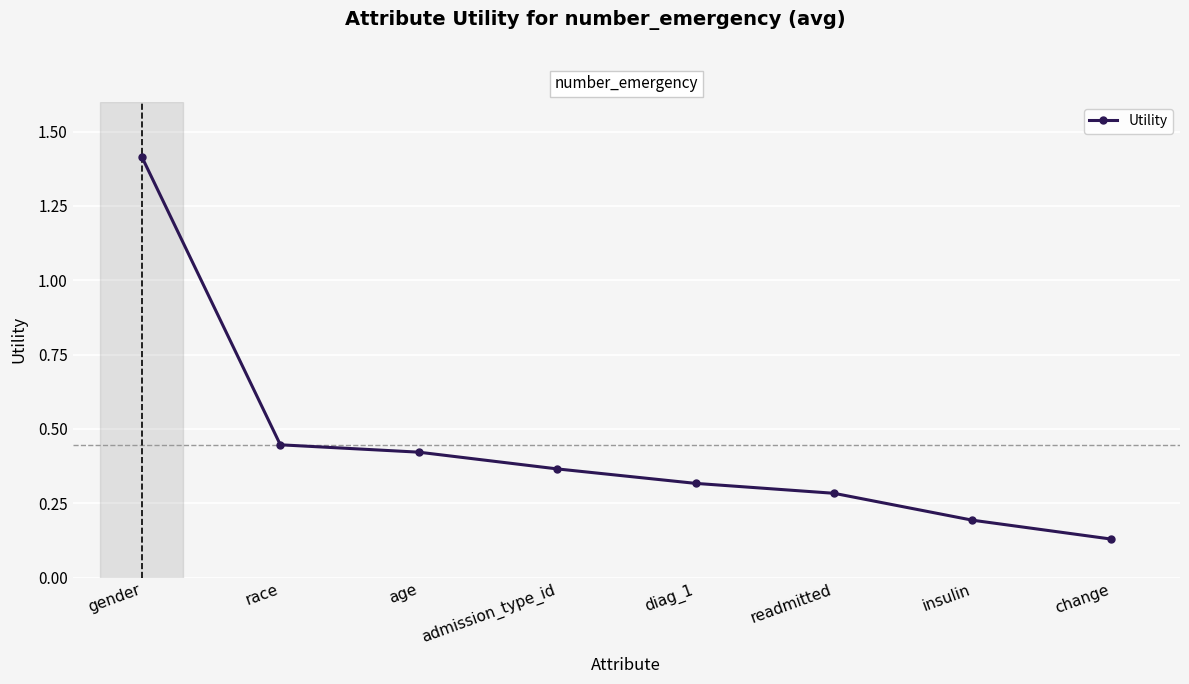

How many lines are shown in the chart?

1